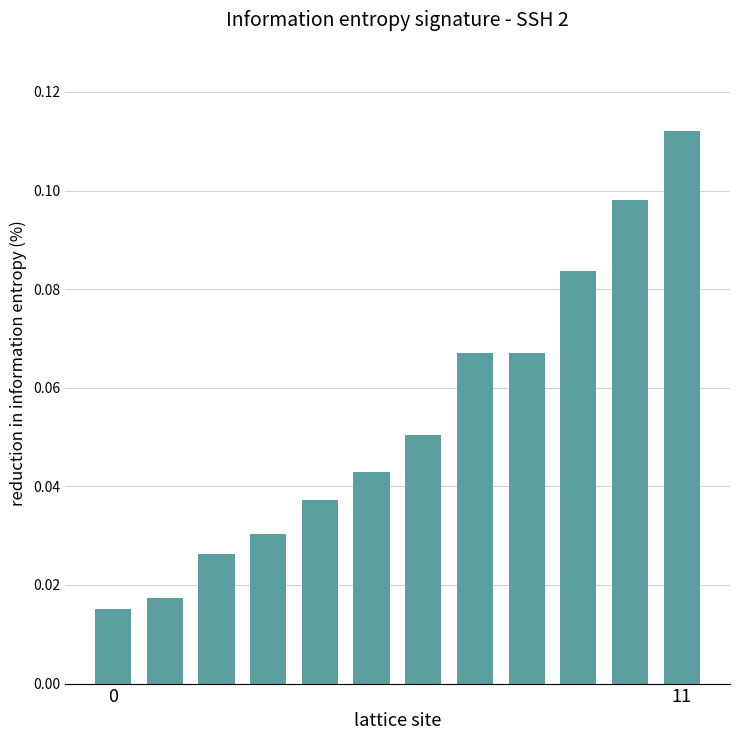

What is the sum of all values?

0.6